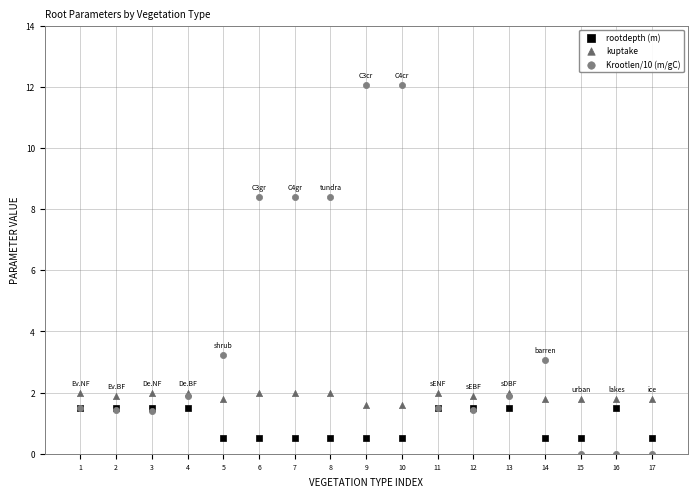

Which series reaches the minimum Y coordinate?

Krootlen/10 (m/gC)